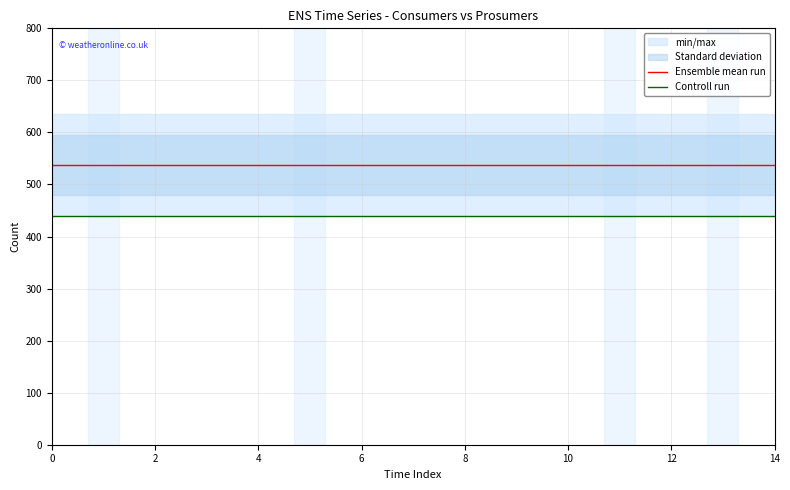

Which series has the largest range (max minus min)?

Ensemble mean run